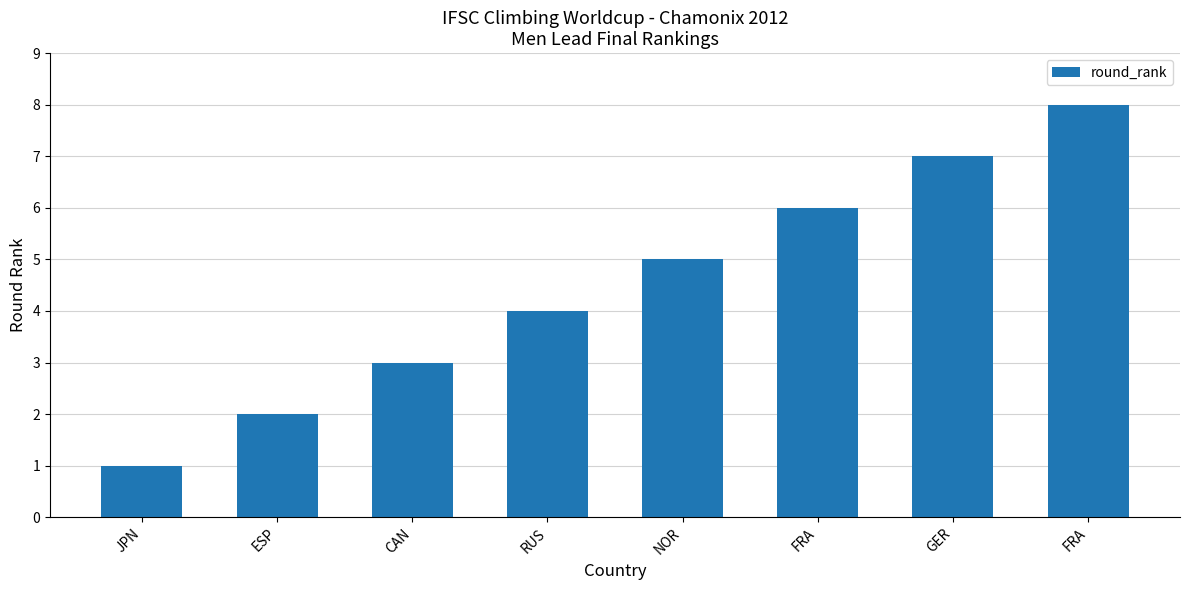

Count the number of categories in the chart.

8